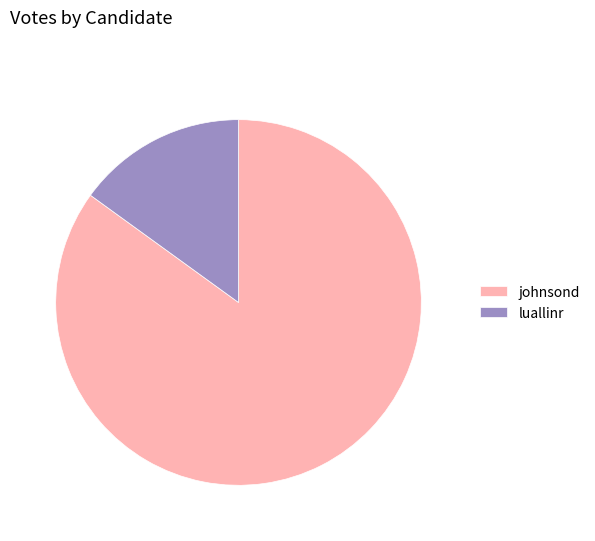

True or false: johnsond accounts for 79% of the total.

False